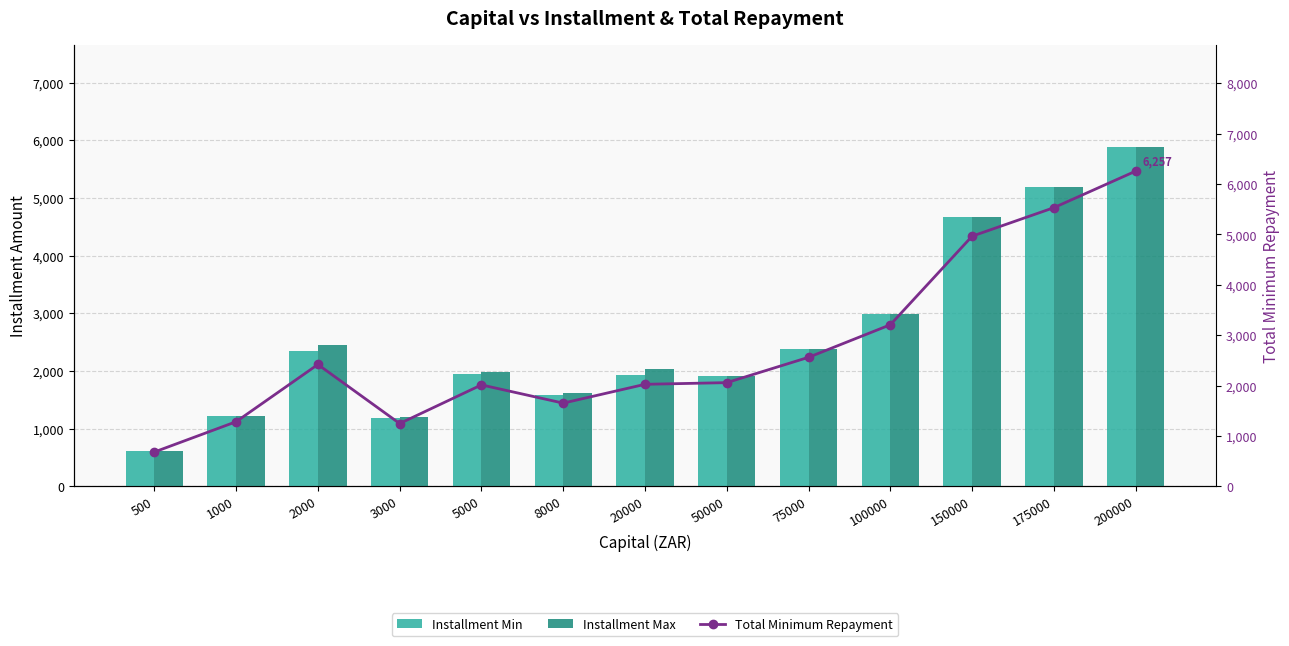

Between 5000 and 175000, which is larger?

175000